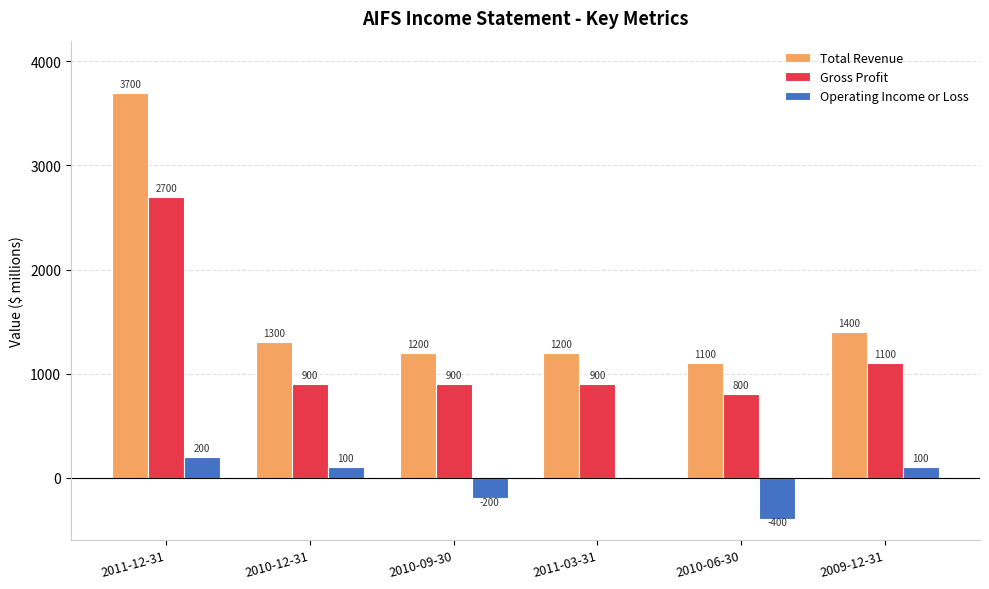

What is the sum of all Operating Income or Loss values?

-200